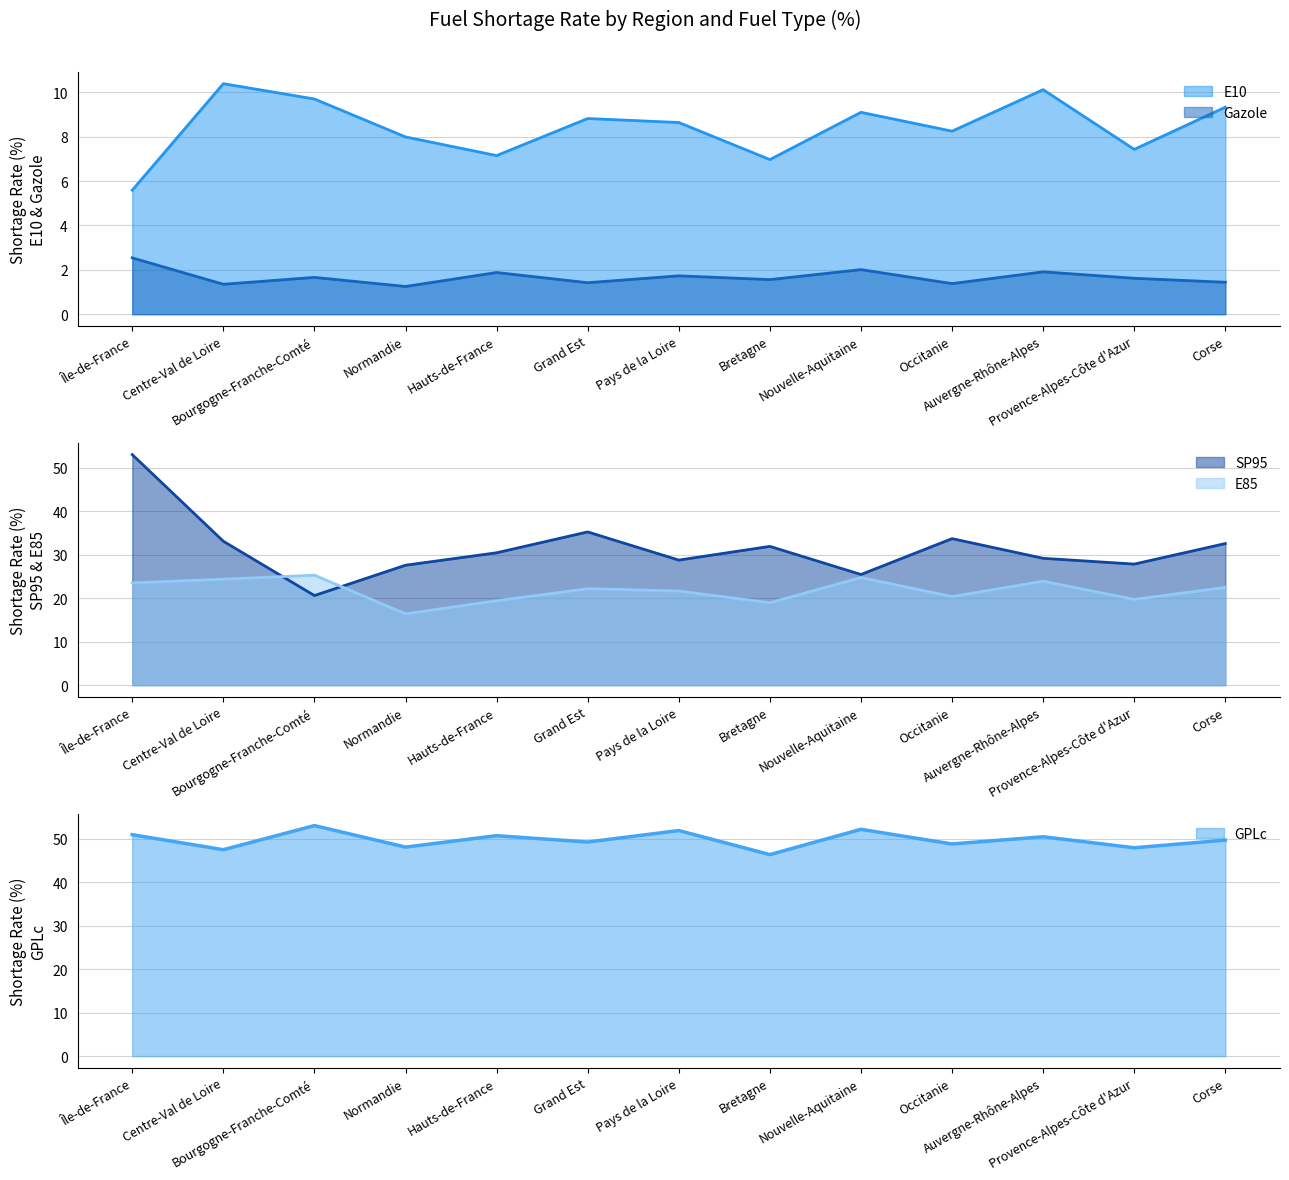

True or false: E10 has a value of 3.2 at Bretagne.

False